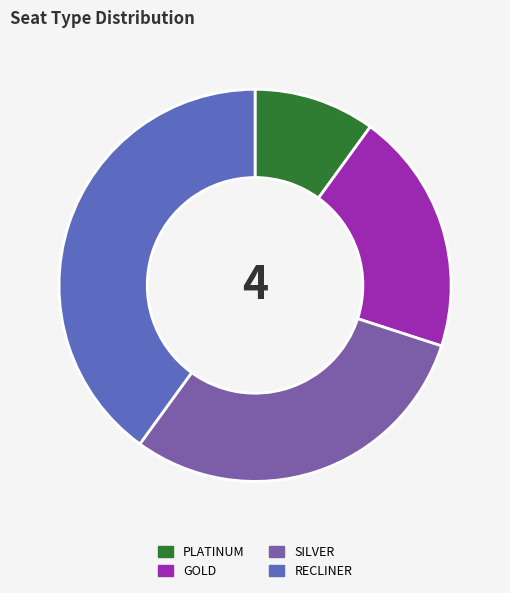

Does any single category account for the majority?

No